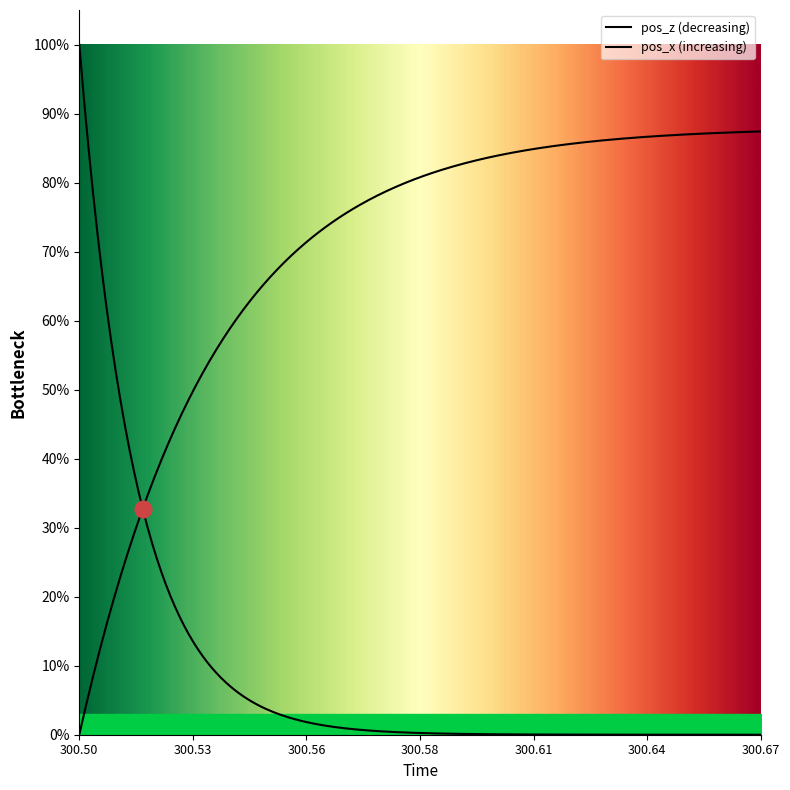

Which series has the widest spread of values?

pos_z